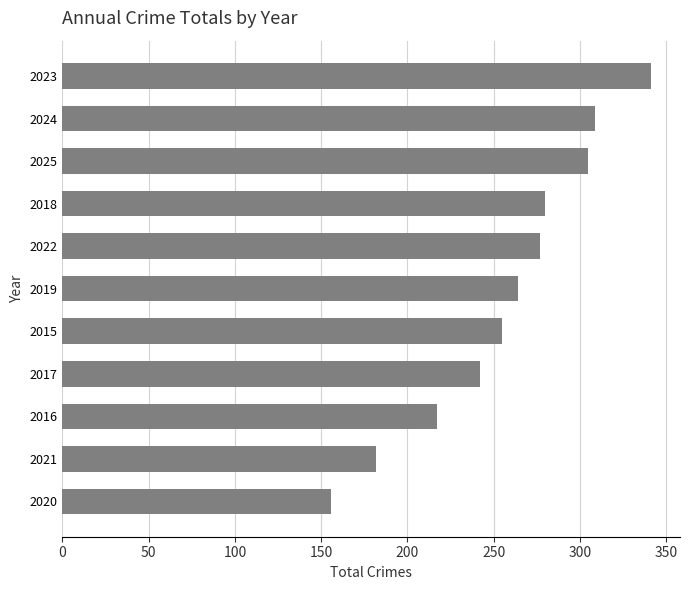

Which has a higher value, 2025 or 2023?

2023